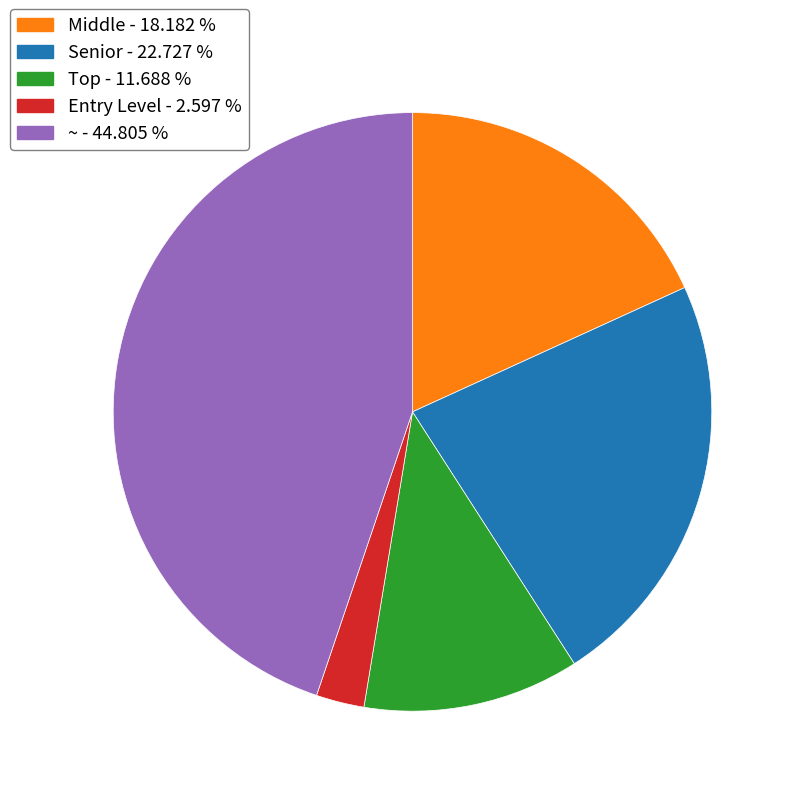

Is there a majority slice in this chart?

No